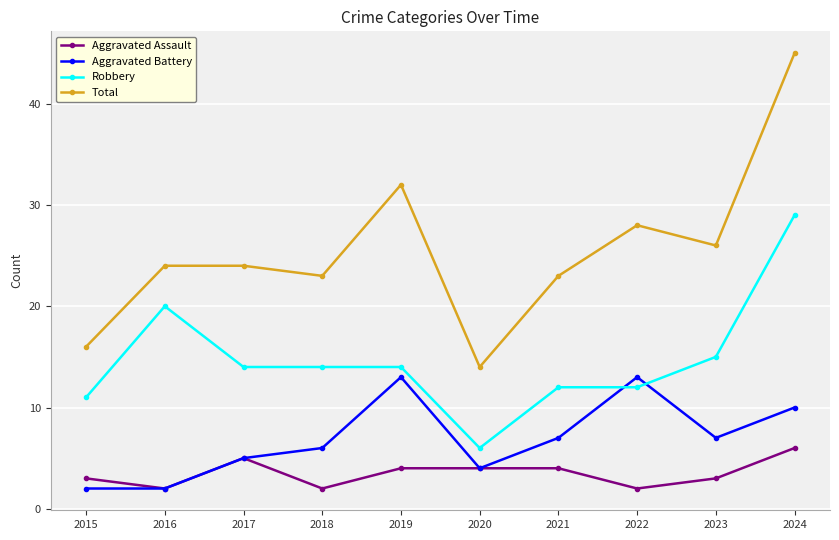

What is the difference between the maximum and second lowest values in the Aggravated Assault series?

4